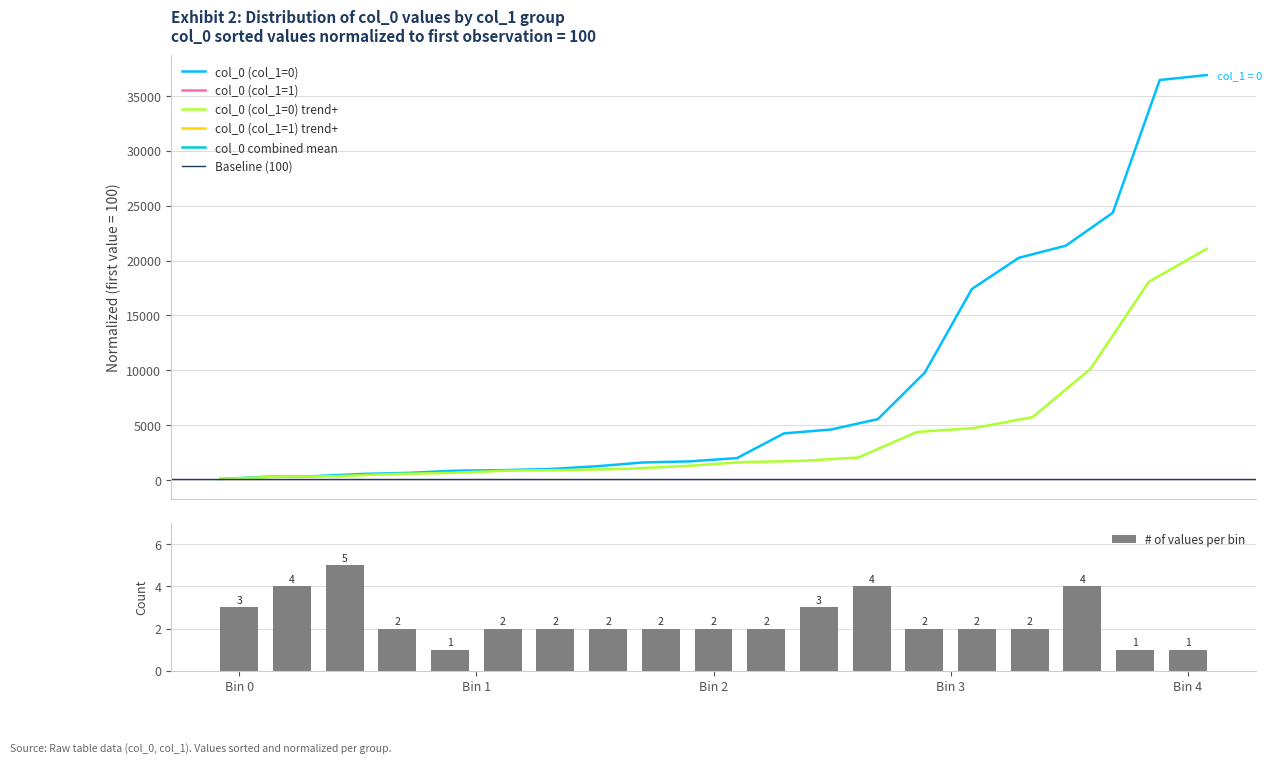

What is the maximum value for # of values per bin?

5